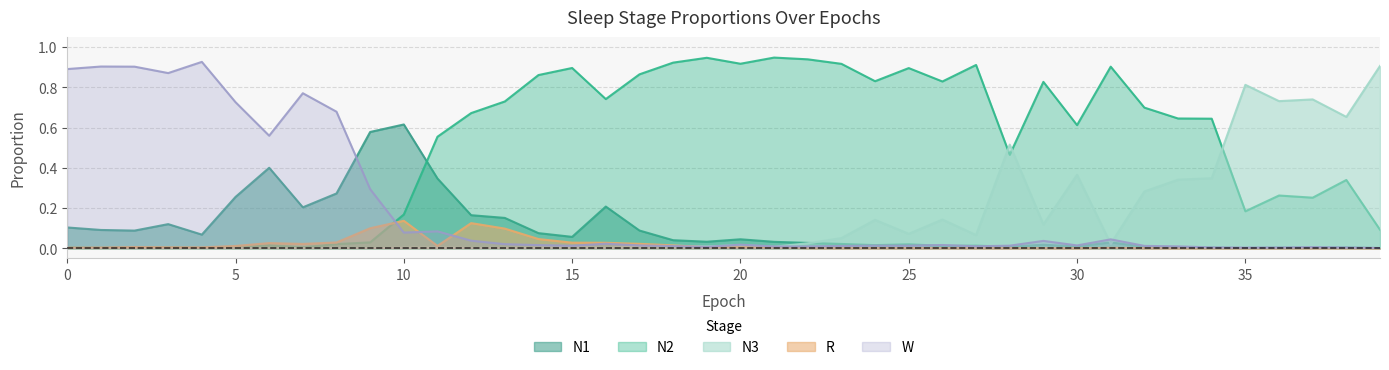

How many times do N3 and N2 cross each other?

3